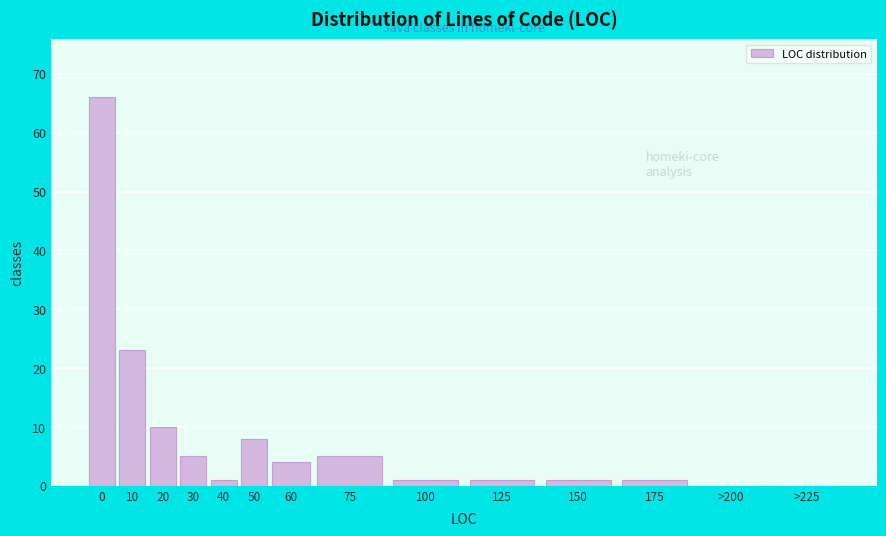

Reading right to left, what are all the values shown in this chart?

>225=0	>200=0	175=1	150=1	125=1	100=1	75=5	60=4	50=8	40=1	30=5	20=10	10=23	0=66